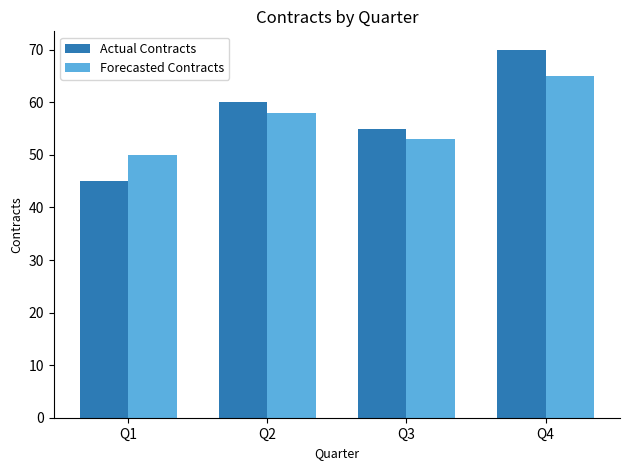

The value of Forecasted Contracts at Q1 is 50. True or false?

True